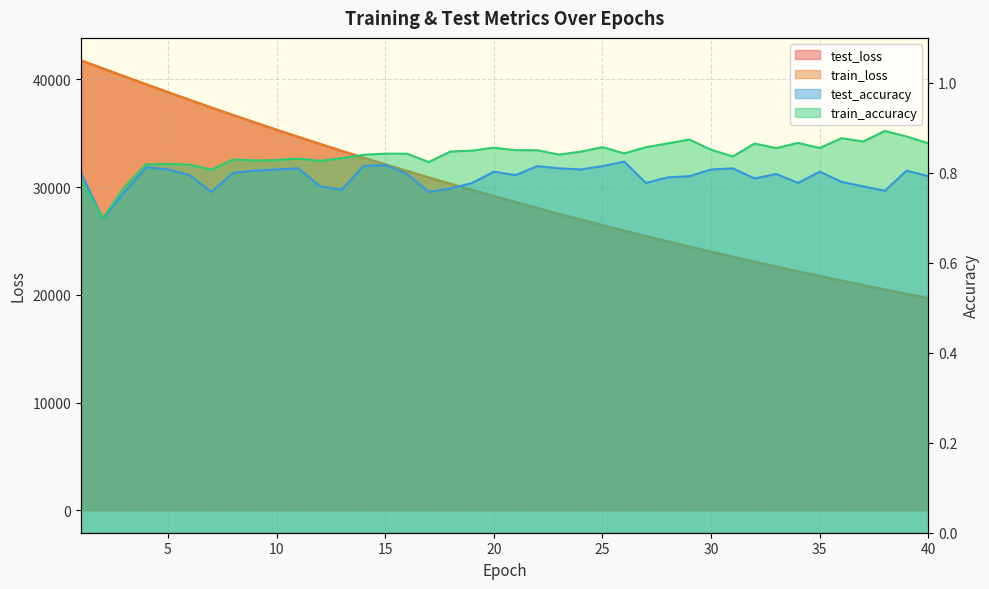

Which series has the largest range (max minus min)?

test_loss